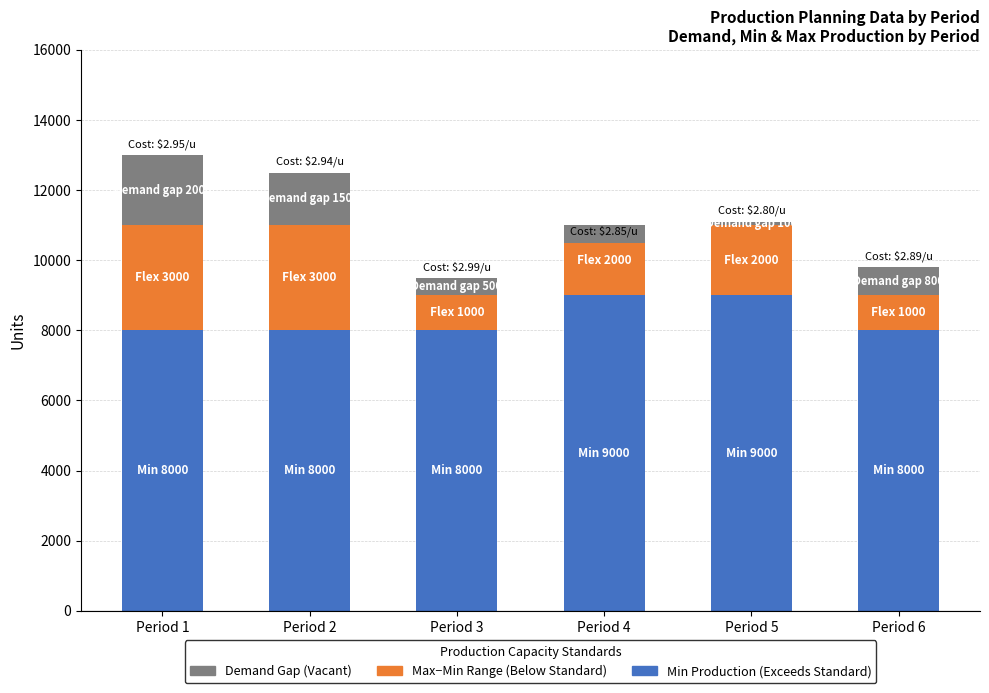

What is the difference between the highest and lowest values at Period 2?

6500